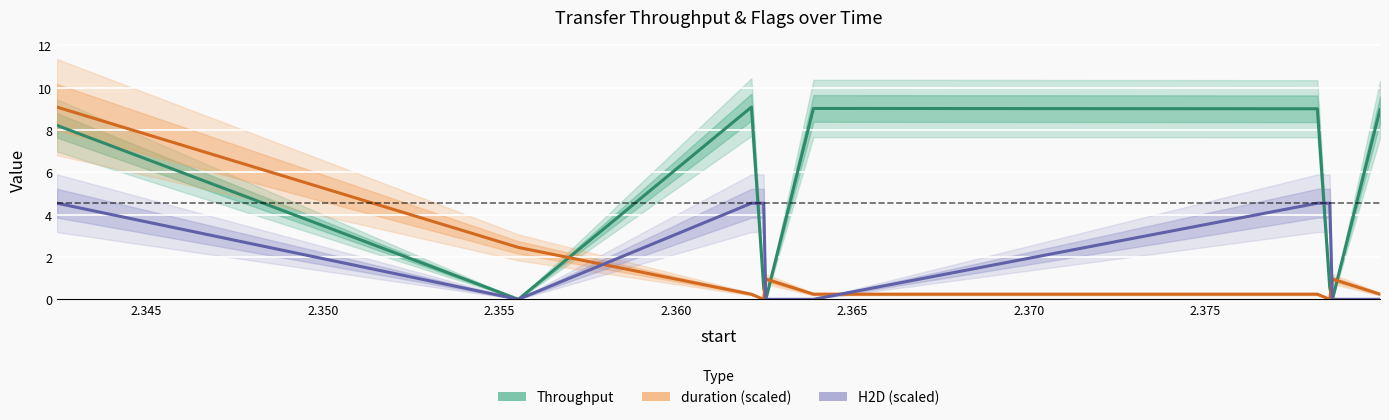

How many lines are shown in the chart?

3